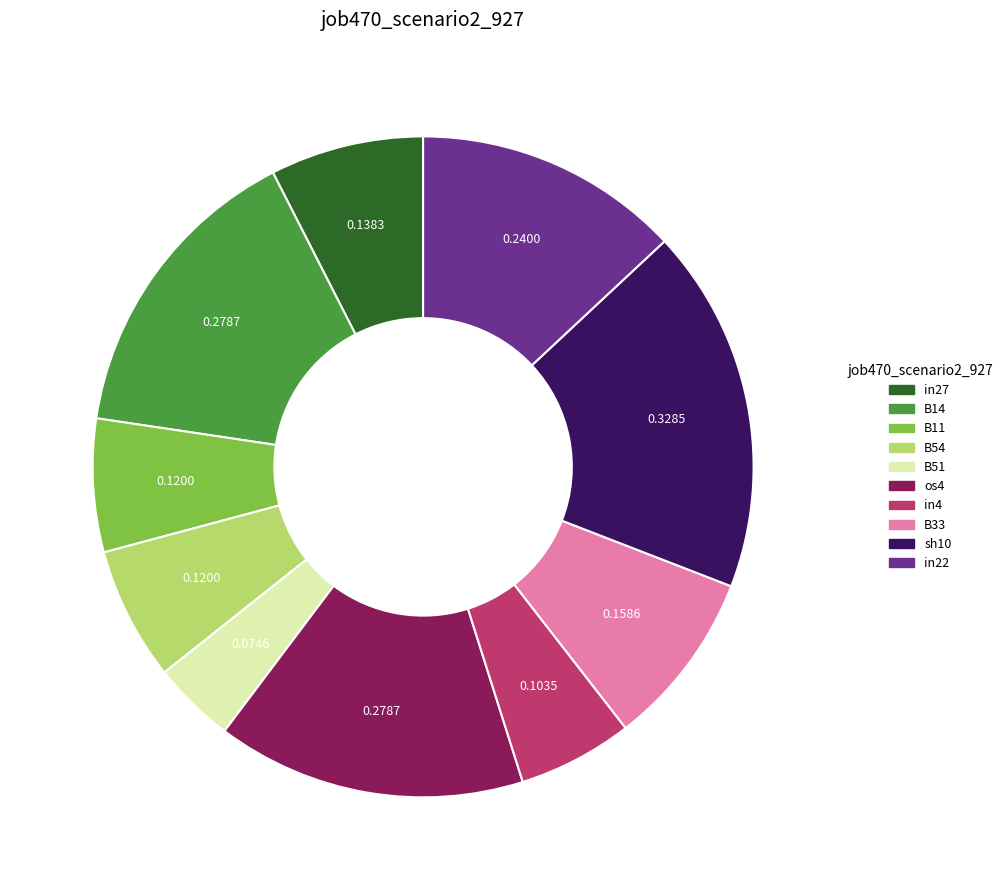

The in22 slice represents 8% of the pie. True or false?

False